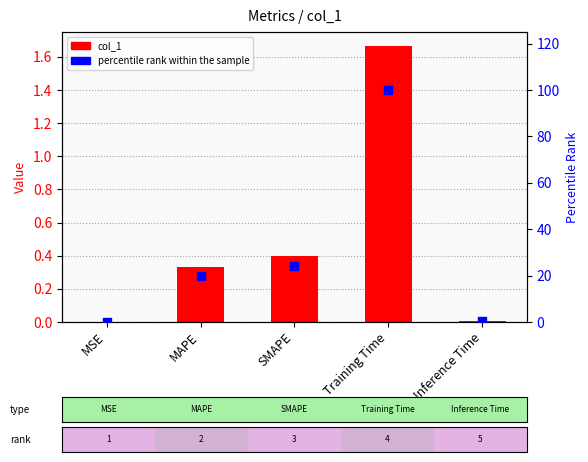

At how many categories does at least one series exceed 23?

2